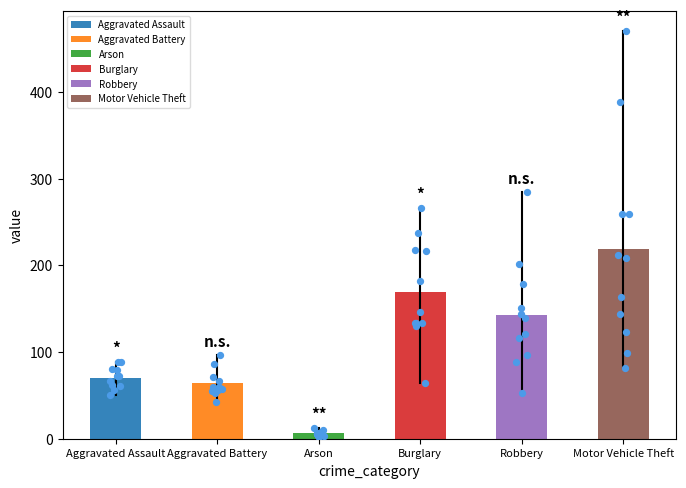

Which series has the largest total across all categories?

Motor Vehicle Theft